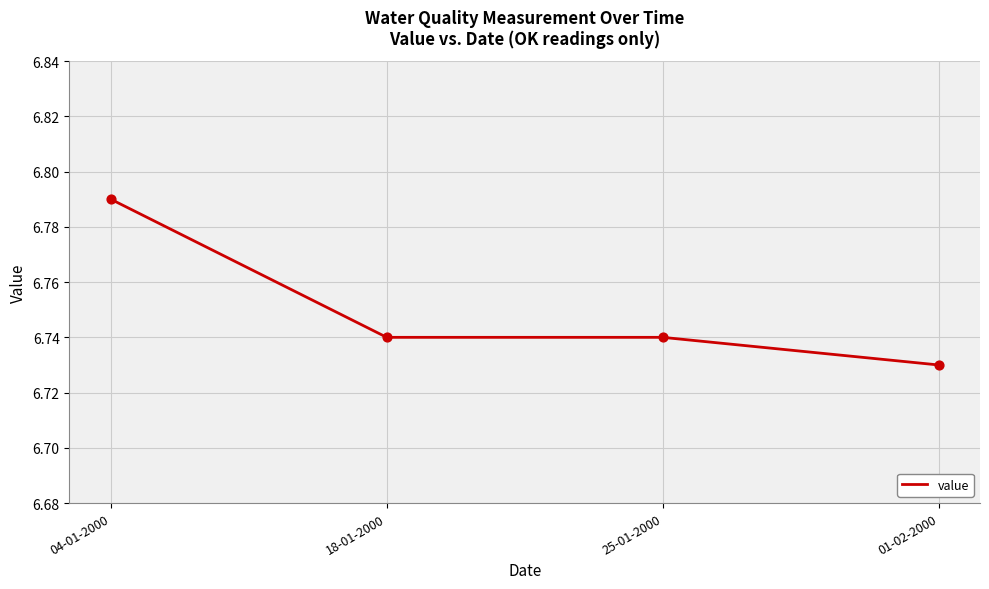

Between 01-02-2000 and 25-01-2000, which is larger?

25-01-2000